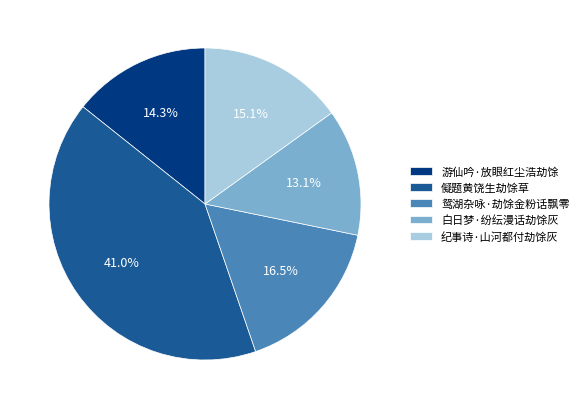

What is the total percentage of 白日梦·纷纭漫话劫馀灰 and 儗题黄饶生劫馀草?

54.1%